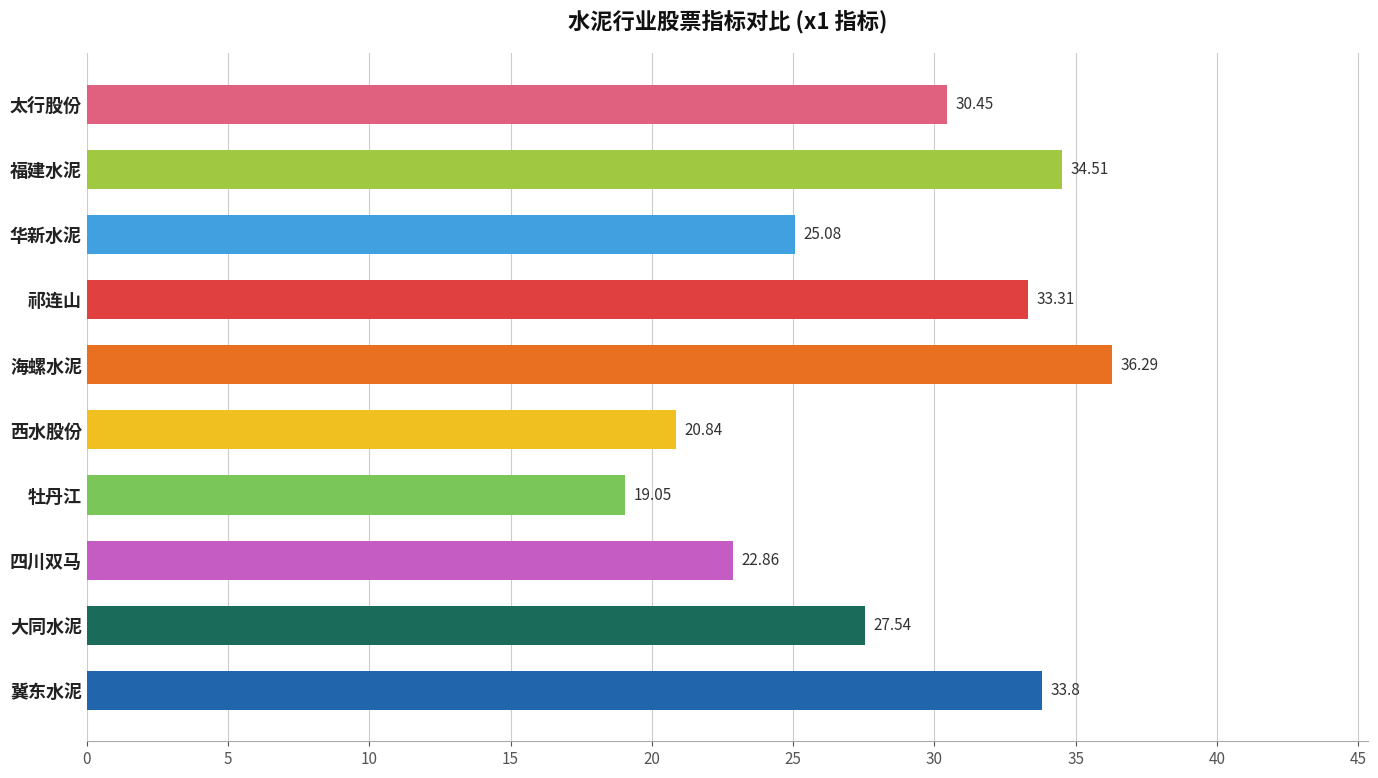

How many bars are there in total?

10